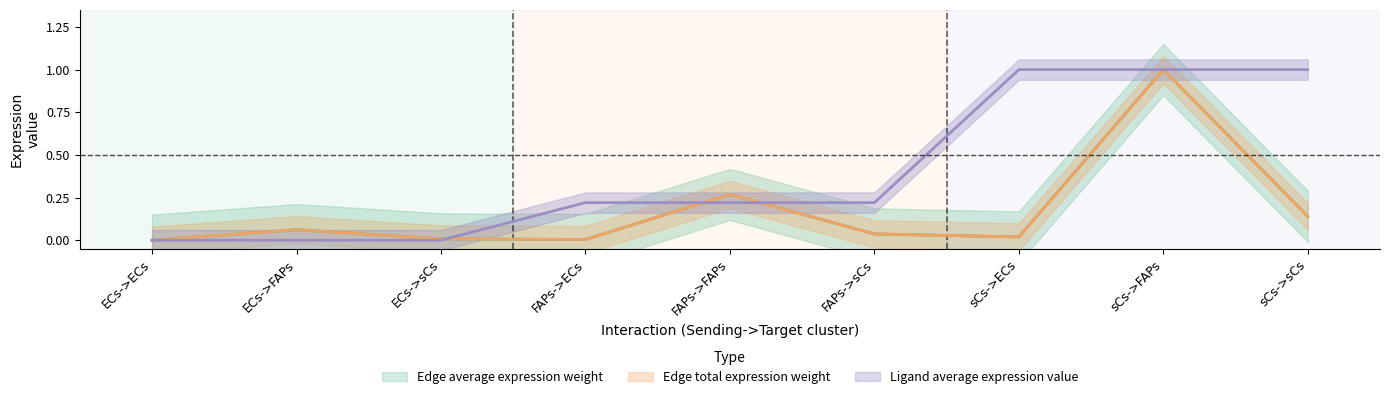

At which category does Edge average expression weight reach its first local valley?

FAPs->ECs